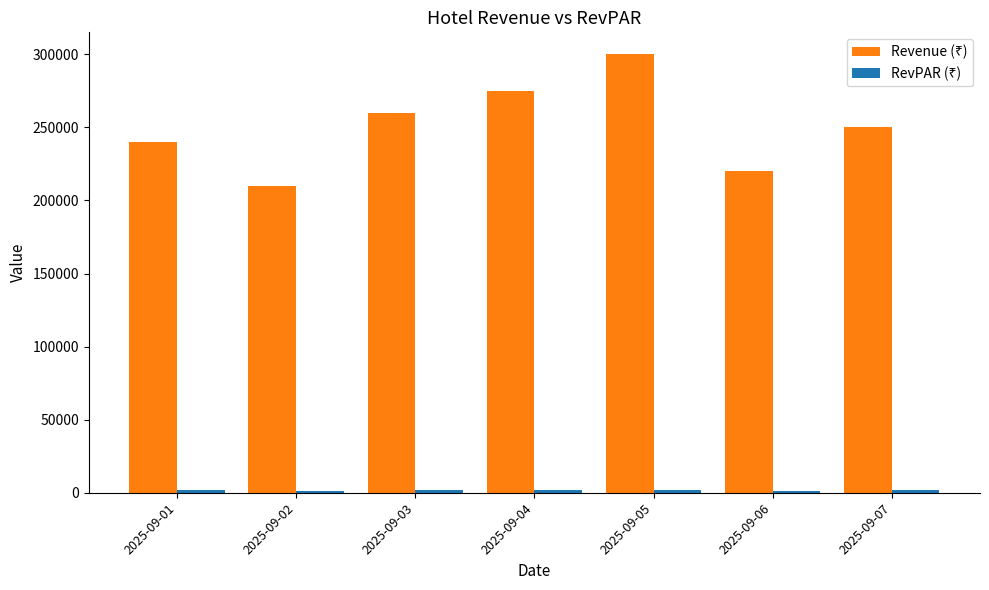

What is the greatest value displayed?

300000